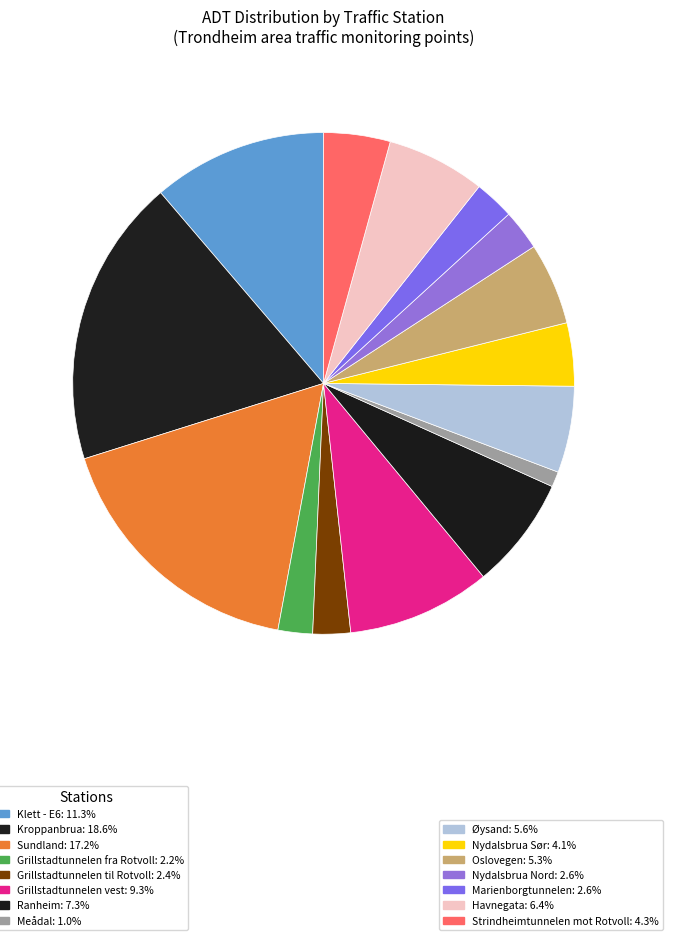

How many segments does this pie chart have?

15